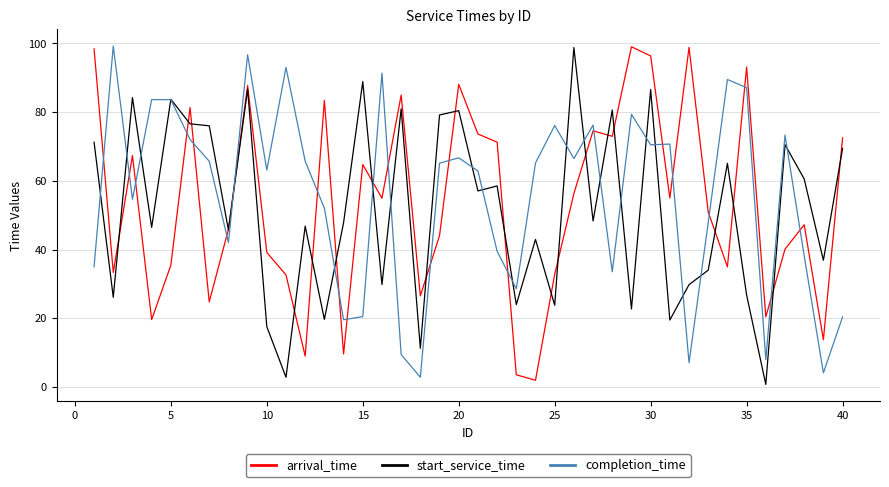

How many distinct data groups are displayed?

3